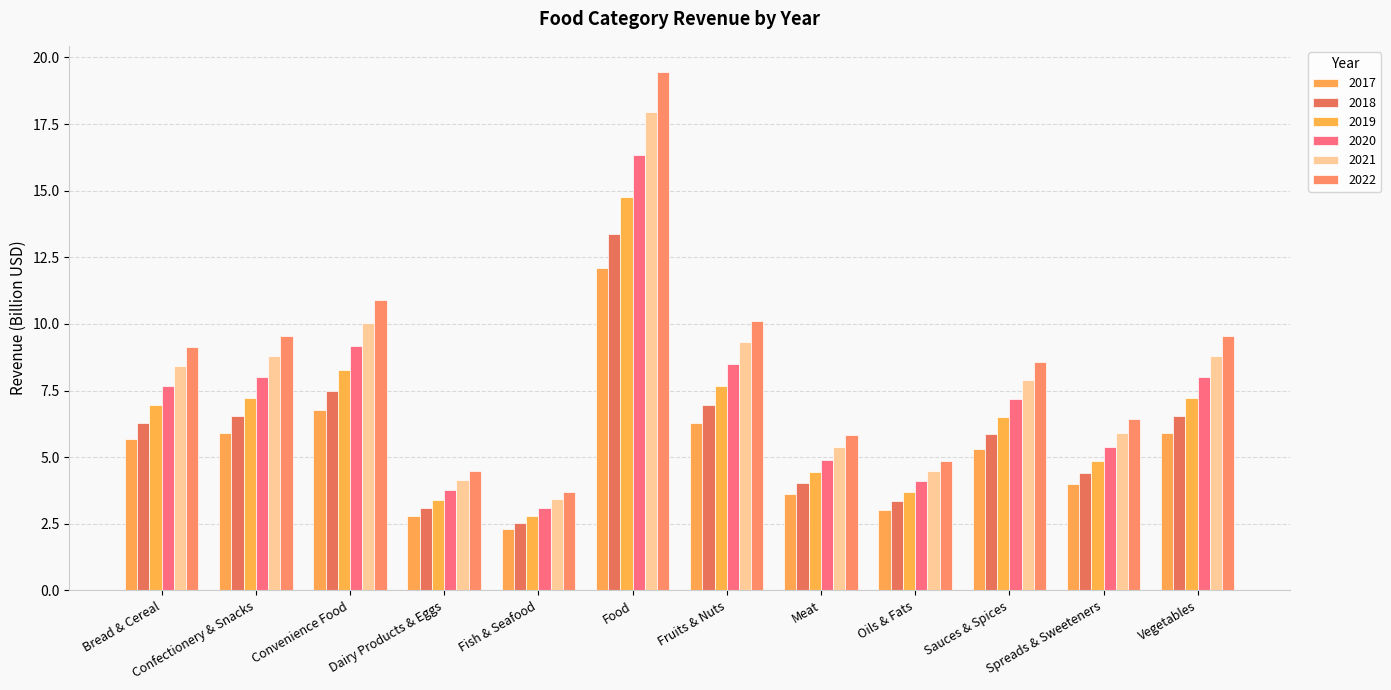

How many data points in 2017 are less than 5?

5